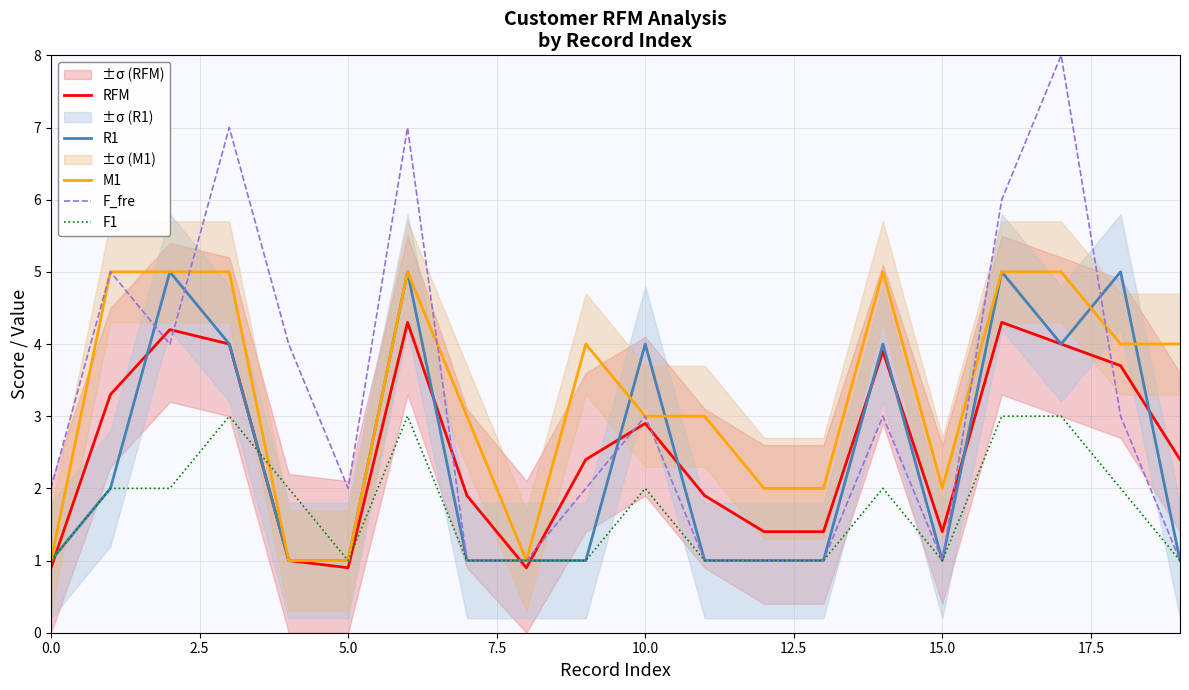

The value of R1 at 15.0 is 1.6. True or false?

False